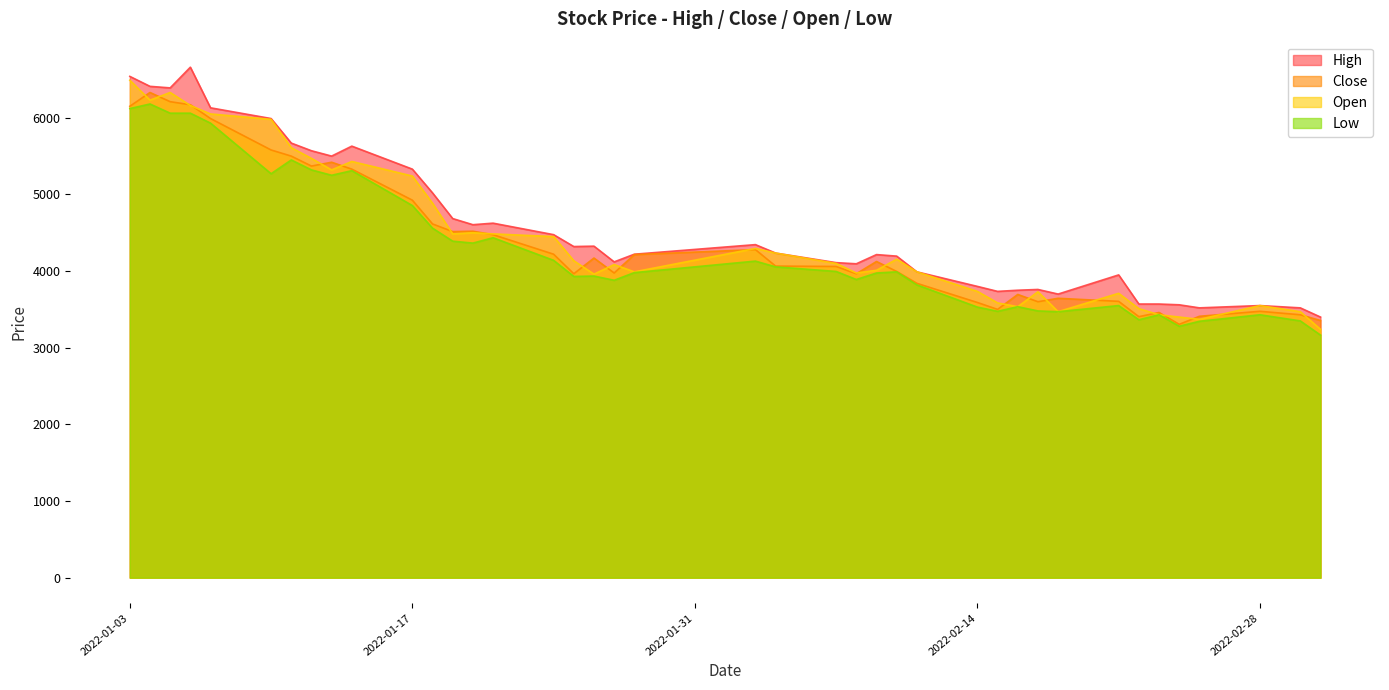

How many categories are shown in the chart?

40